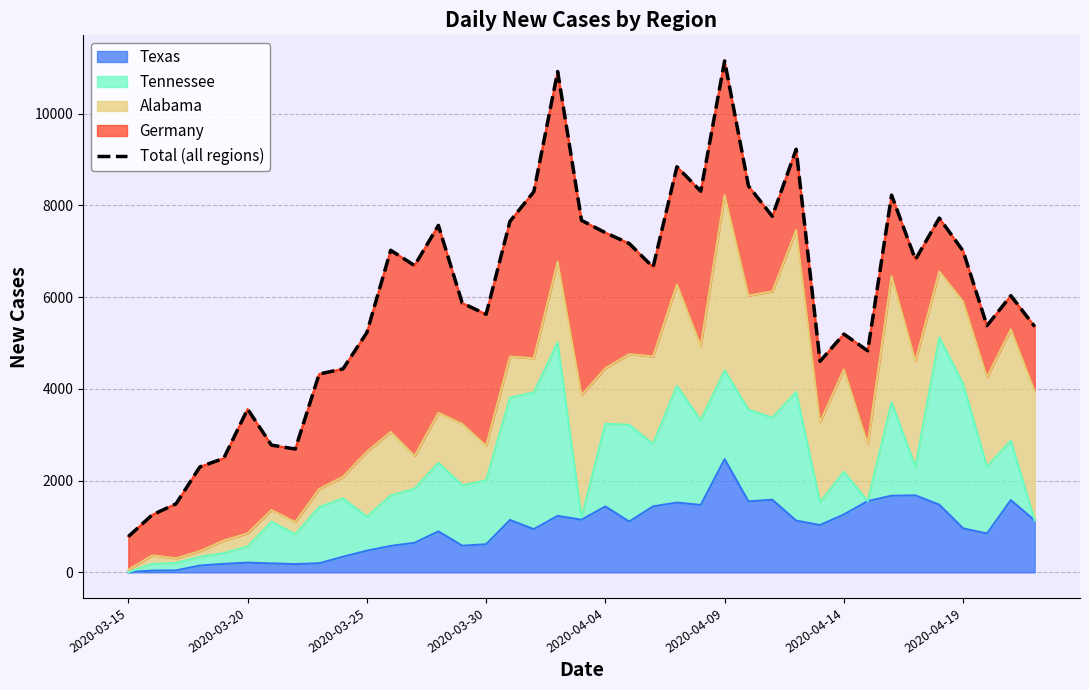

What is the difference between the maximum and second lowest values?

9896.9